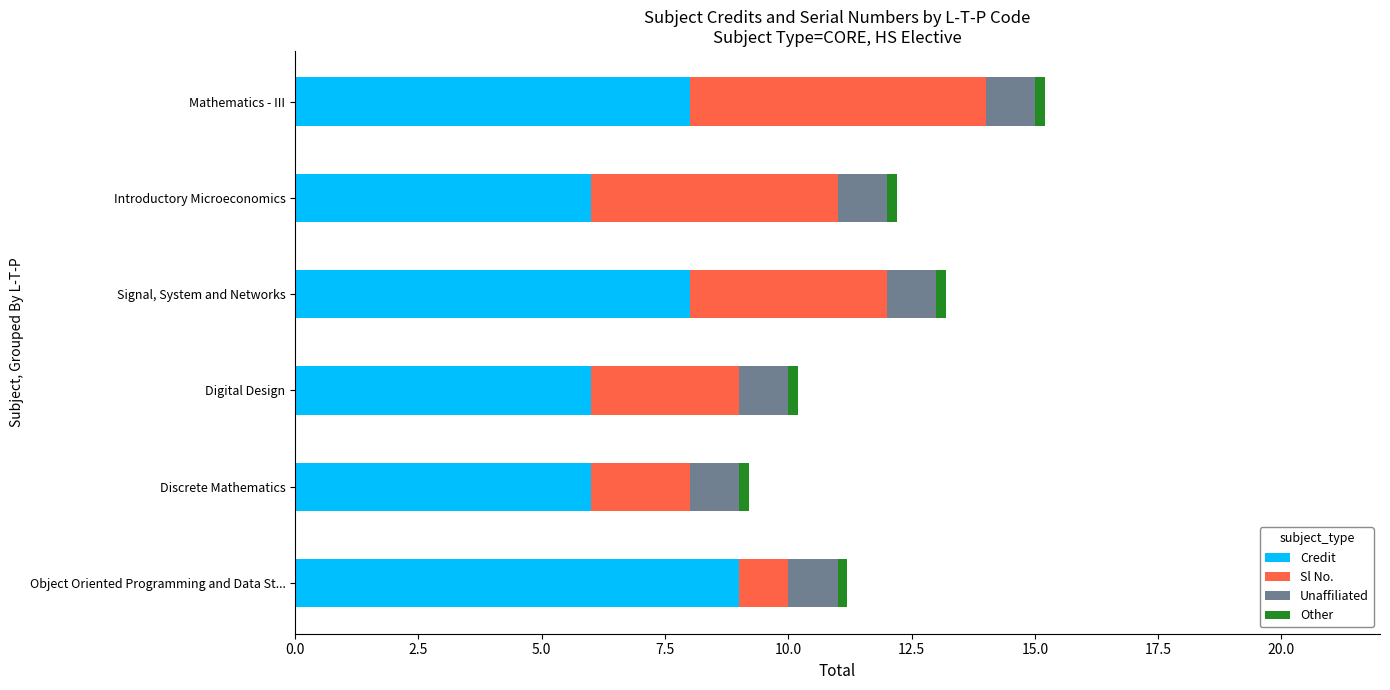

At which category is the sum across all series the highest?

Mathematics - III